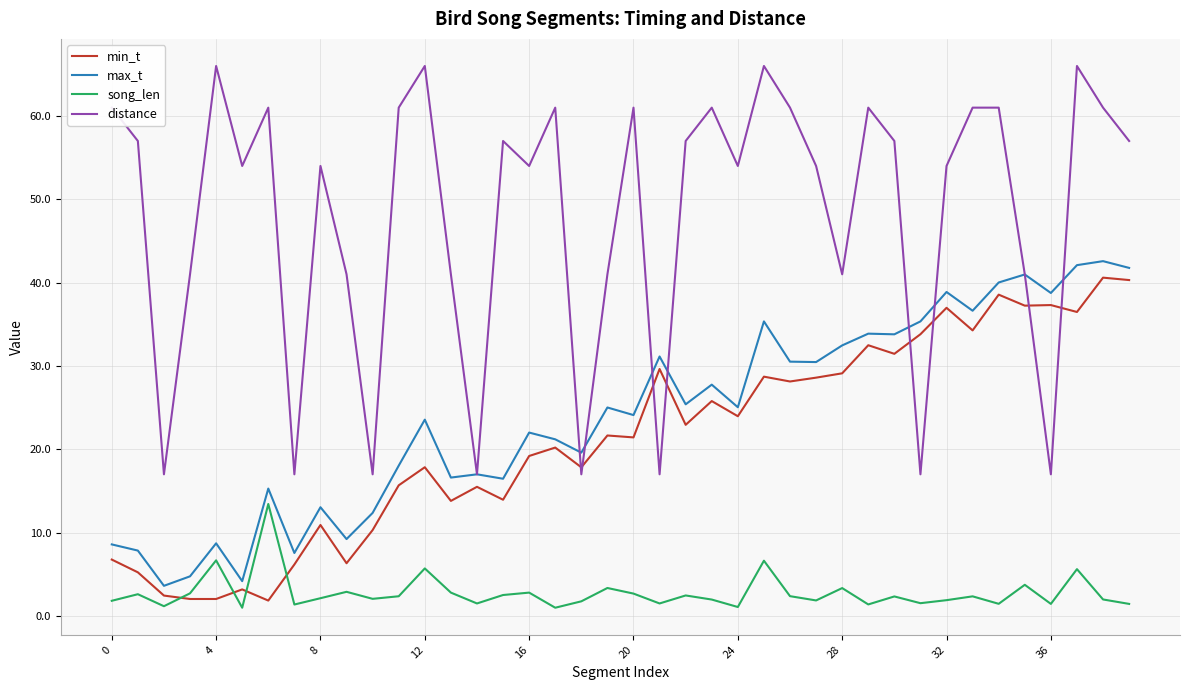

Which series has the largest total across all categories?

distance